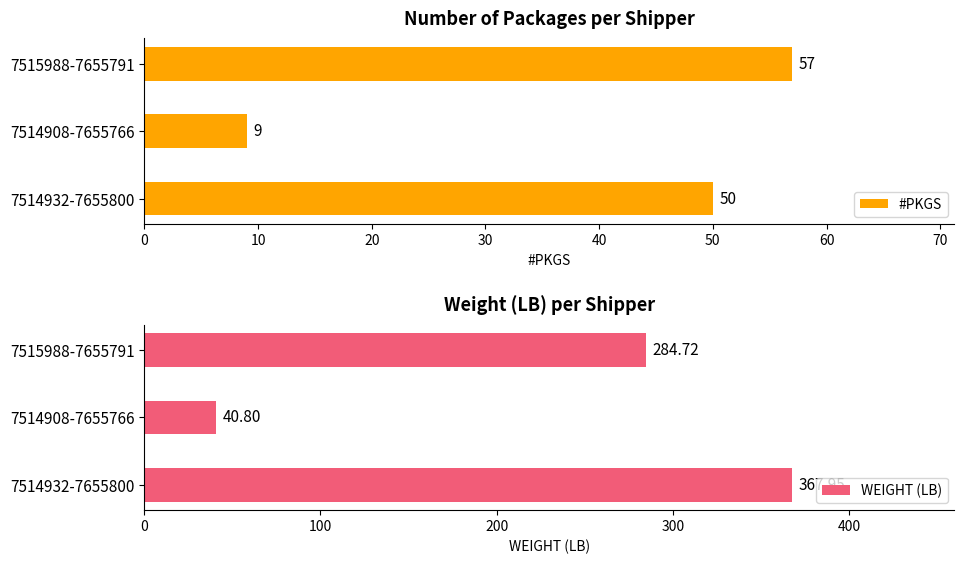

At which label does WEIGHT (LB) reach its minimum?

7514908-7655766